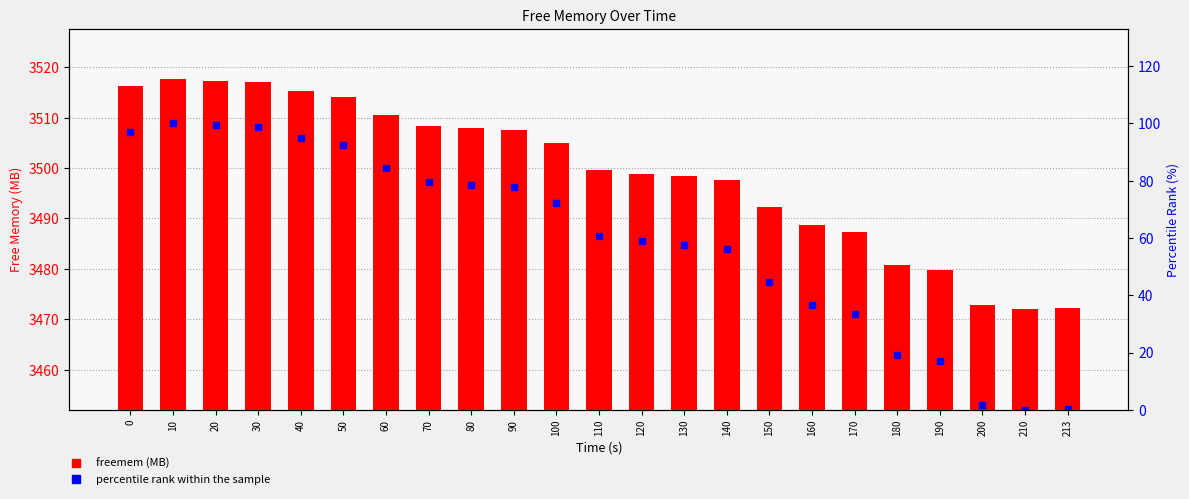

How many data points does each series have?

23